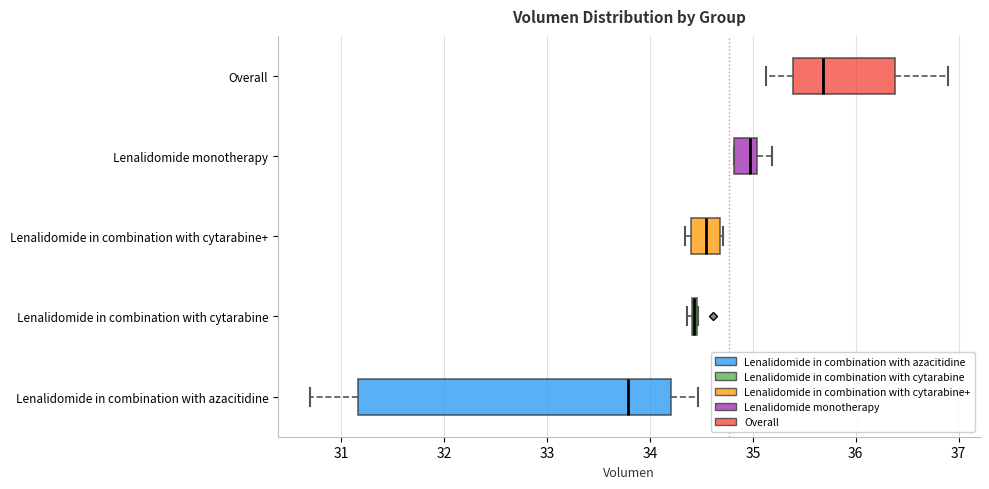

Where is the left edge of the box for Lenalidomide in combination with cytarabine on the x-axis? The values are not printed on the chart, so give them approximately, as read against the axis.

34.4